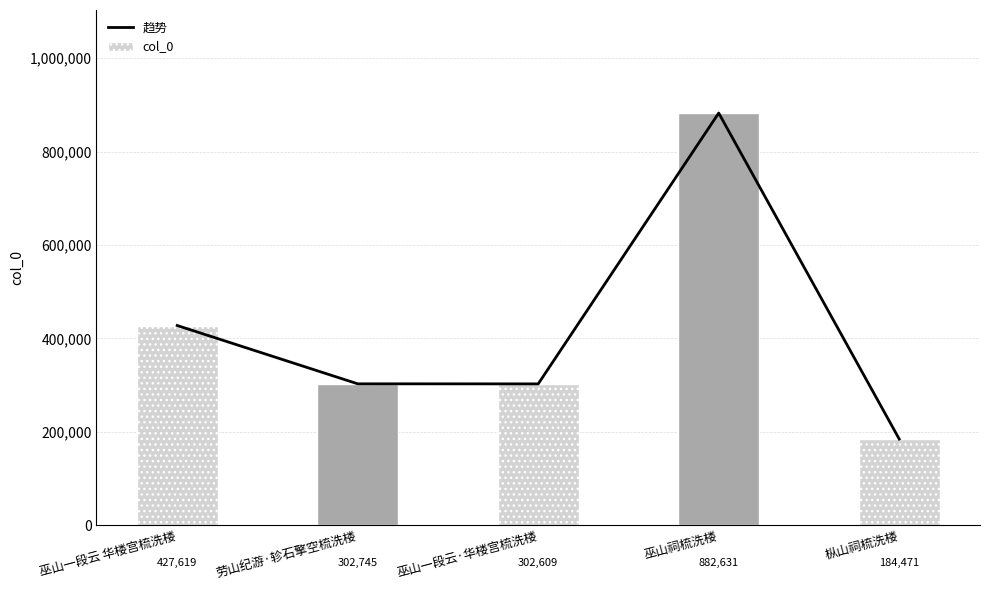

How many data points does each series have?

5